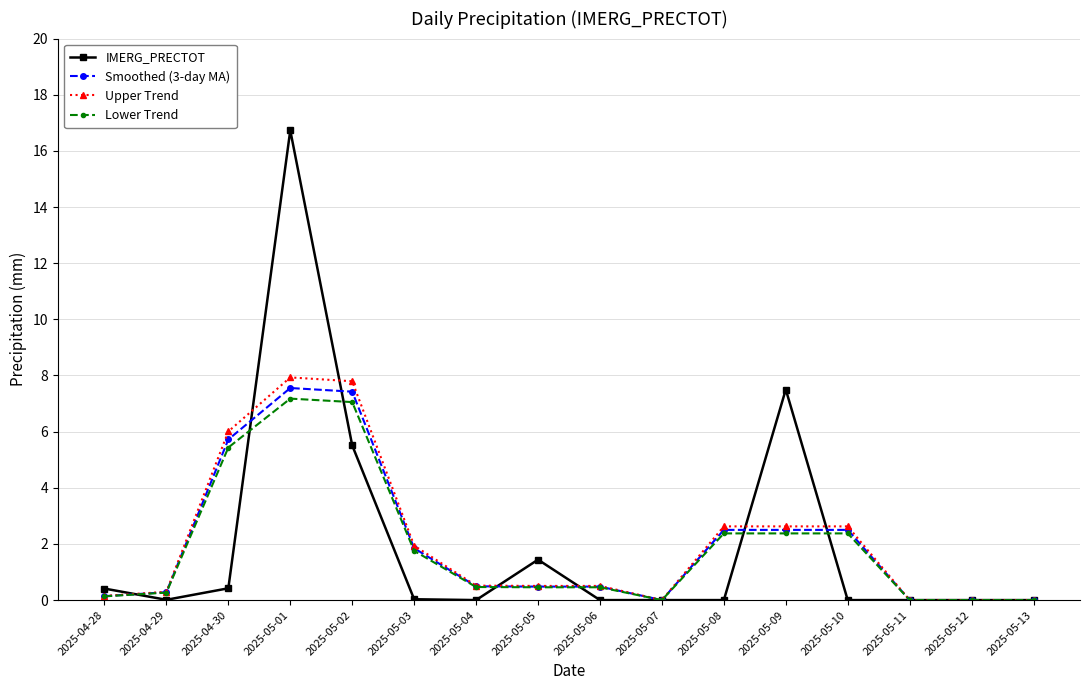

Rank the series by their maximum value, from highest to lowest.

IMERG_PRECTOT, Upper Trend, Smoothed (3-day MA), Lower Trend